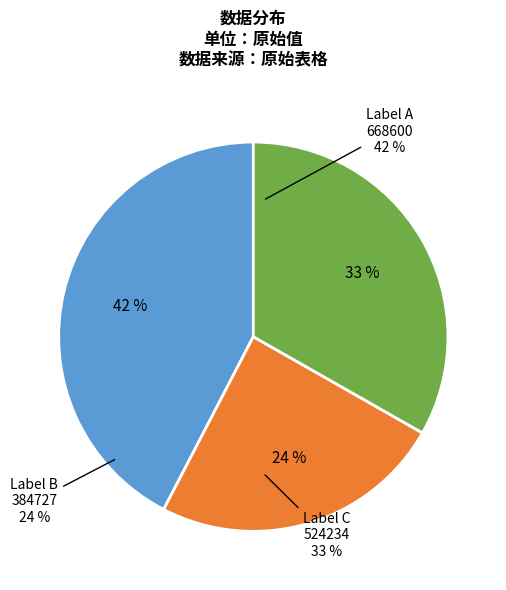

Rank the categories by value from lowest to highest.

Label B 384727, Label C 524234, Label A 668600